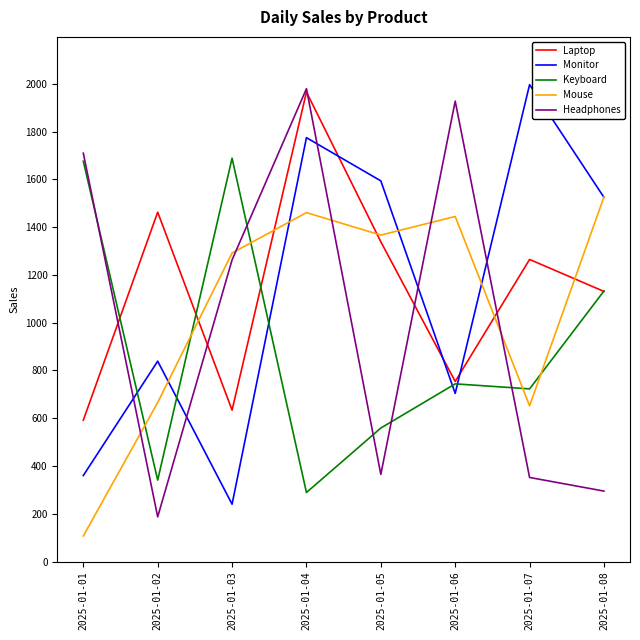

Where do Headphones and Laptop first cross each other?

2025-01-01 and 2025-01-02